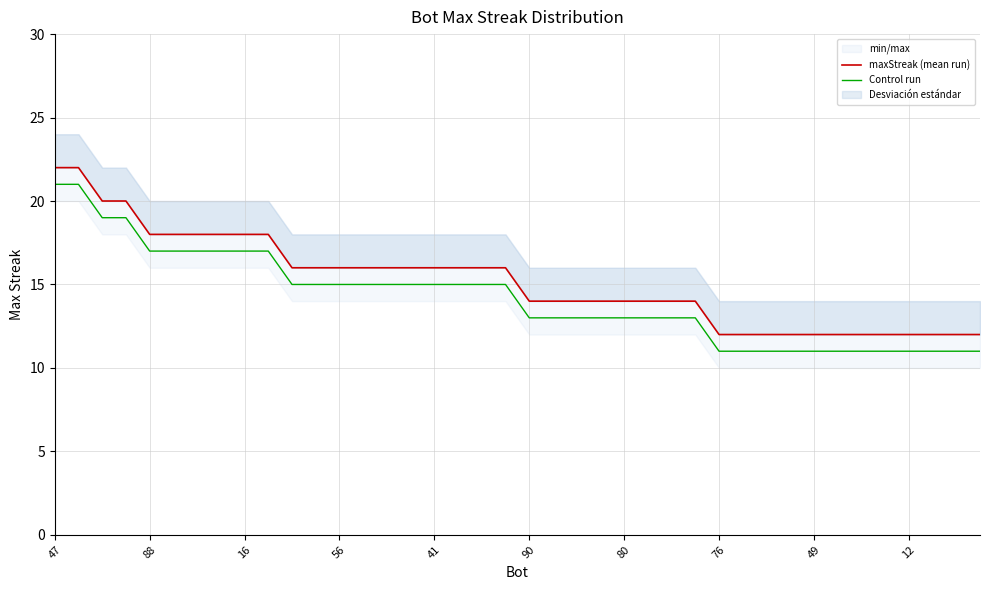

How many values in the maxStreak (mean run) series exceed 16?

10